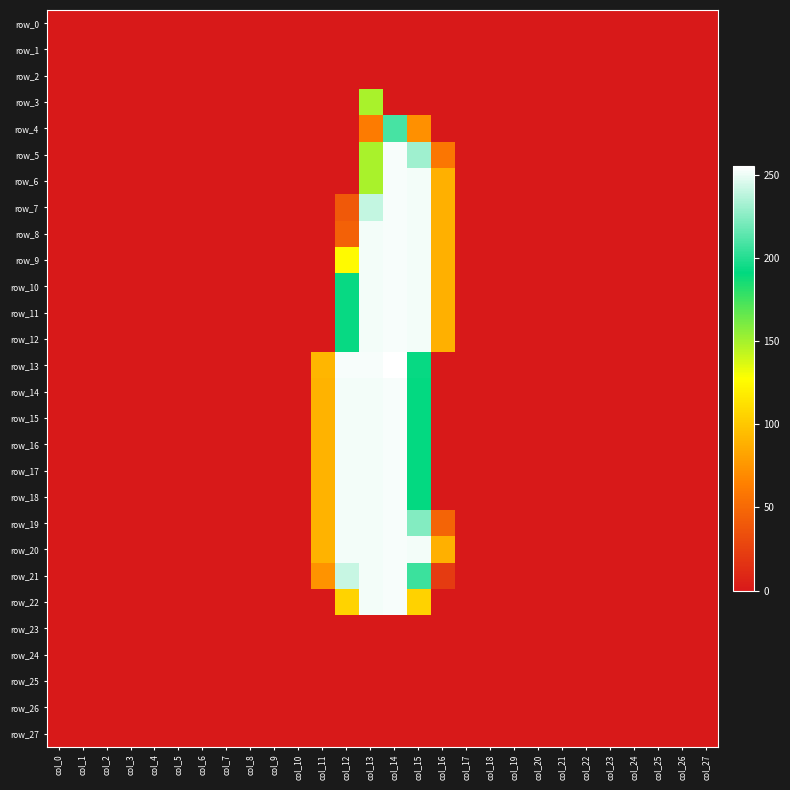

Where is row_4 nearest to the value 104?

col_15